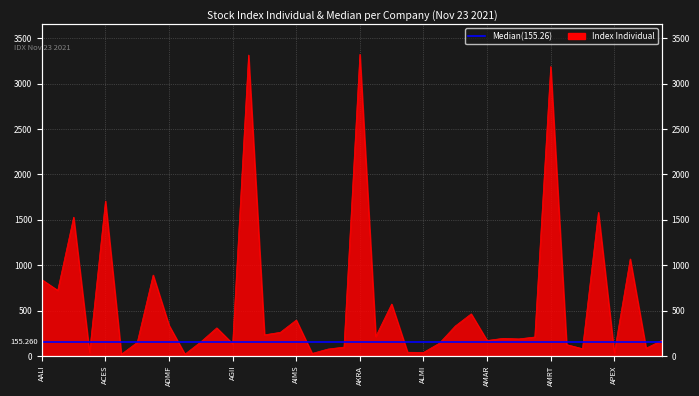

At which category does the data reach its first local valley?

ABBA